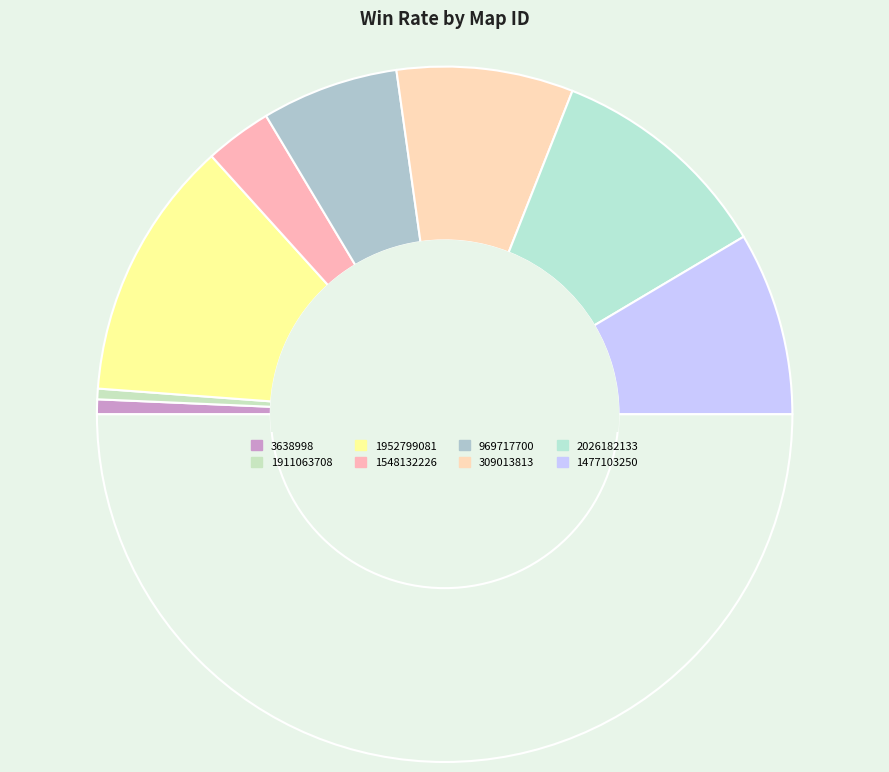

How many slices are in this pie chart?

9